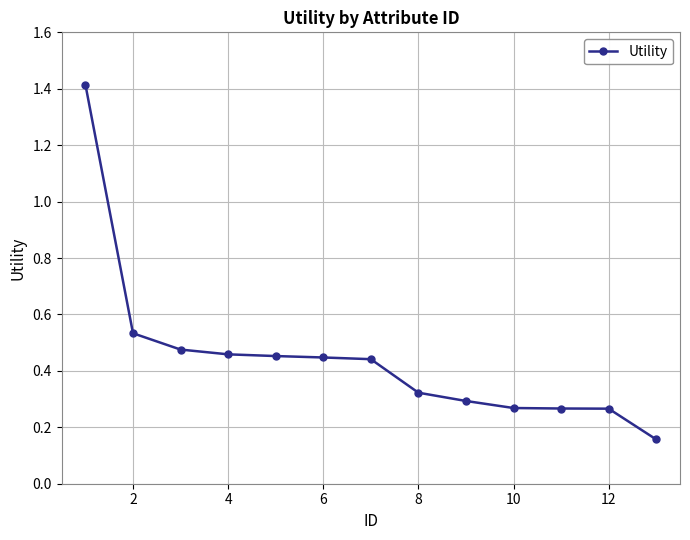

What is the sum of all values?

5.8